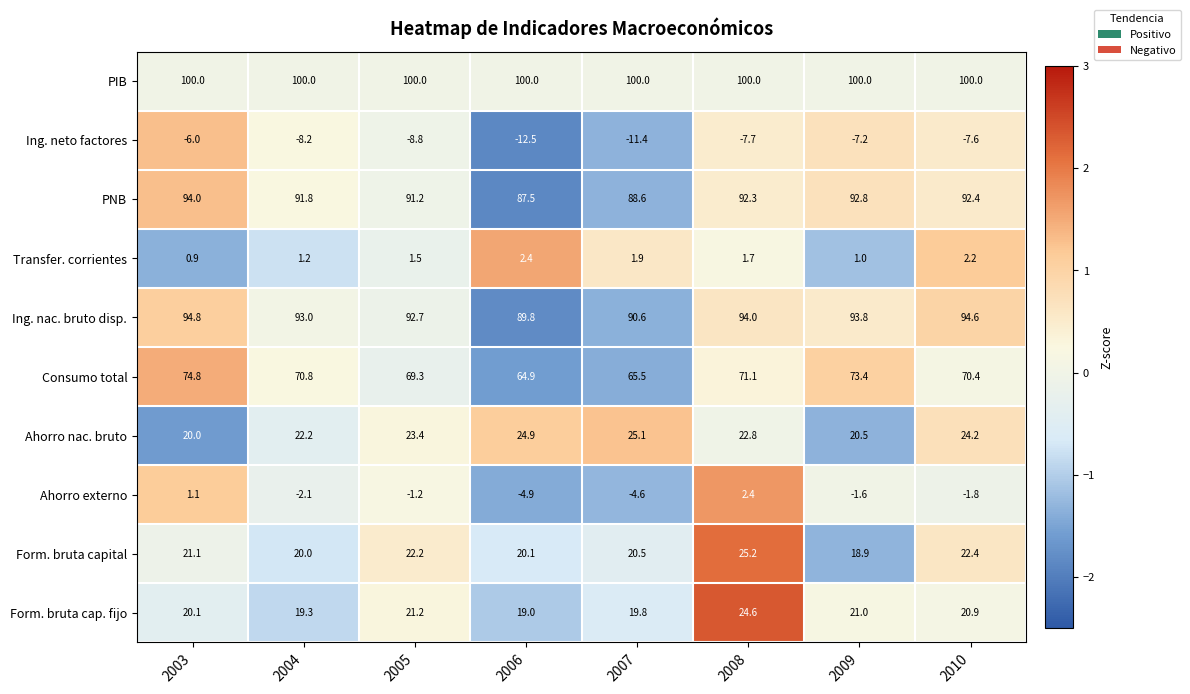

Count the number of data series in this chart.

10